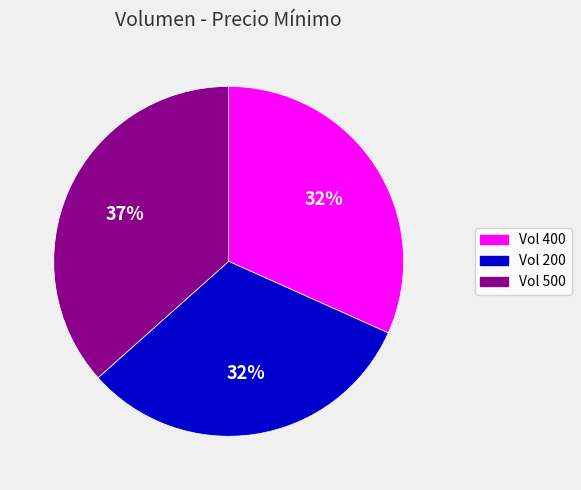

How many slices are in this pie chart?

3